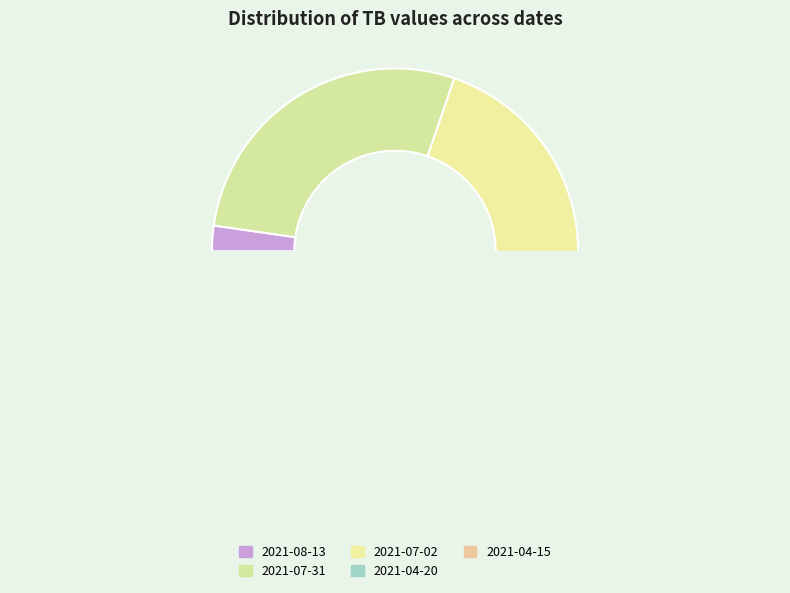

How many segments does this pie chart have?

5